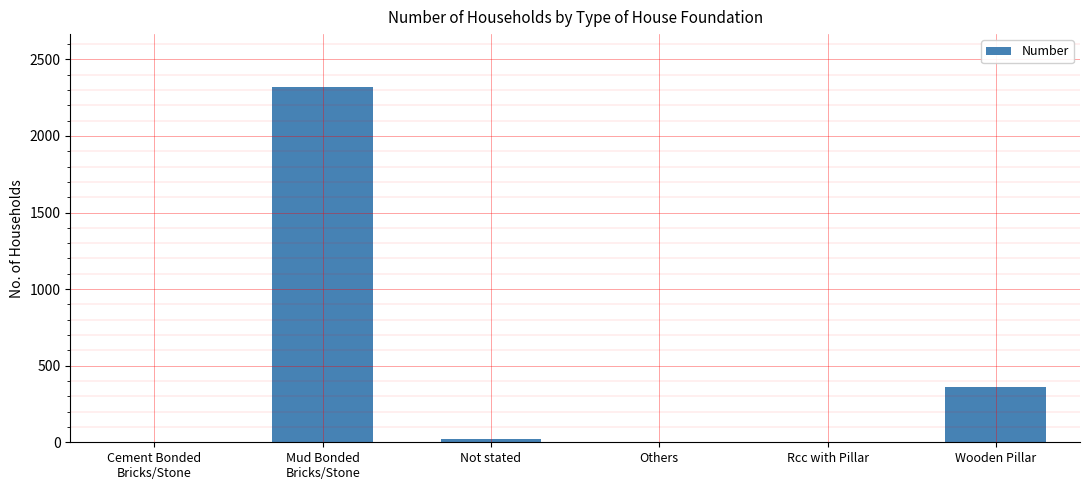

How many categories are shown in the chart?

6